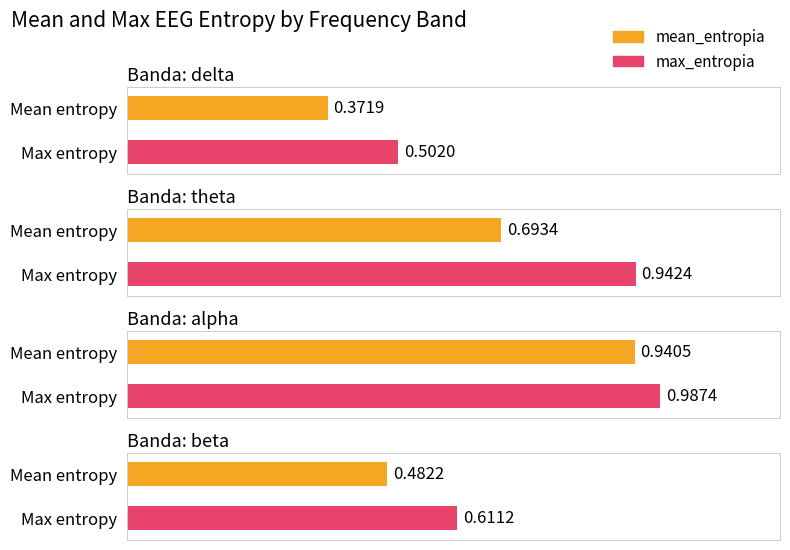

Rank the series at delta from highest to lowest value.

max_entropia, mean_entropia